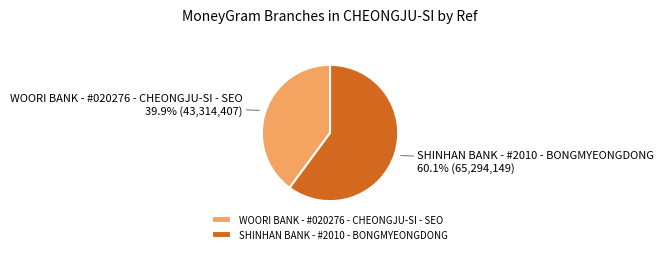

Count the number of slices in the pie.

2